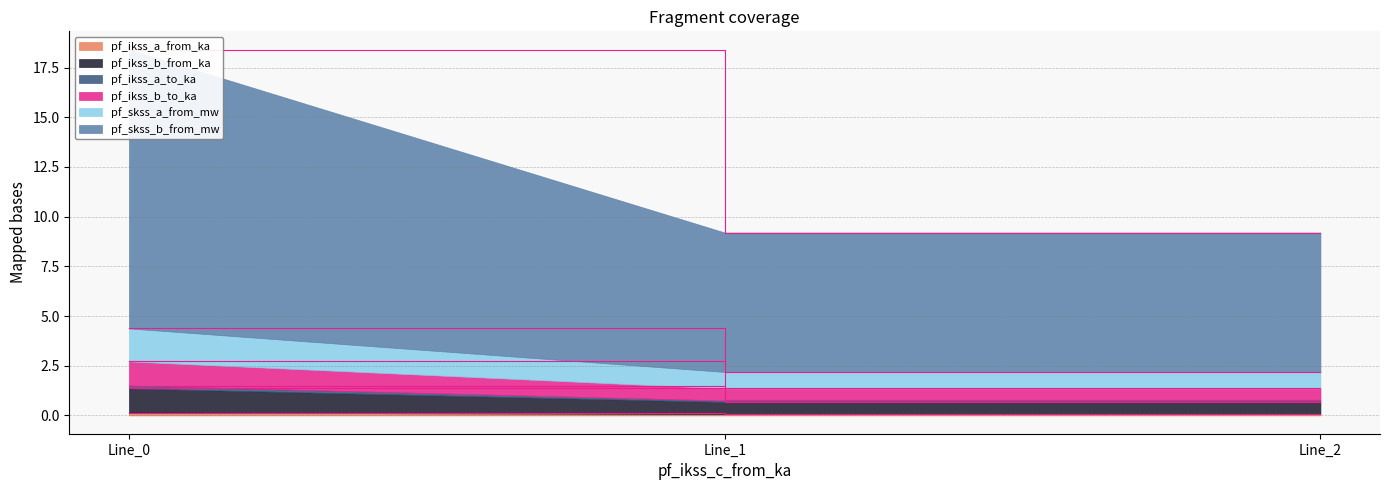

Which has a higher value, Line_0 or Line_2?

Line_0